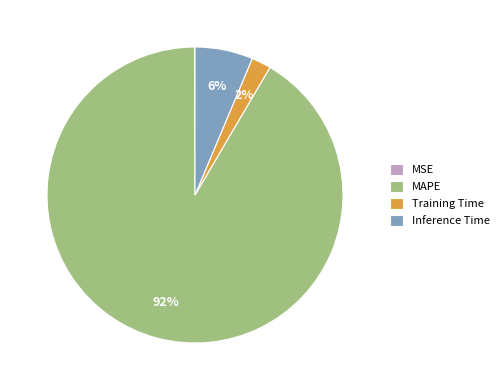

To the nearest percent, what is the difference between the Inference Time and Training Time slice percentages?

4%